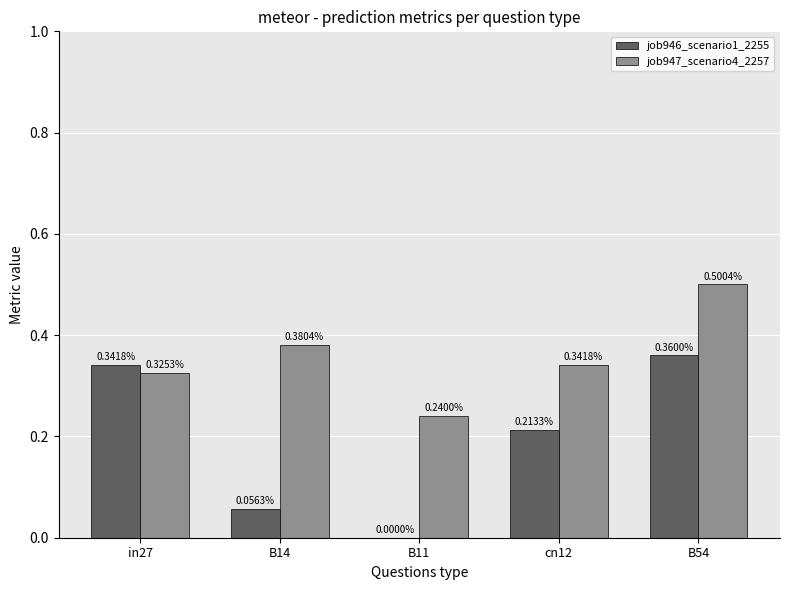

How many series are shown in this chart?

2